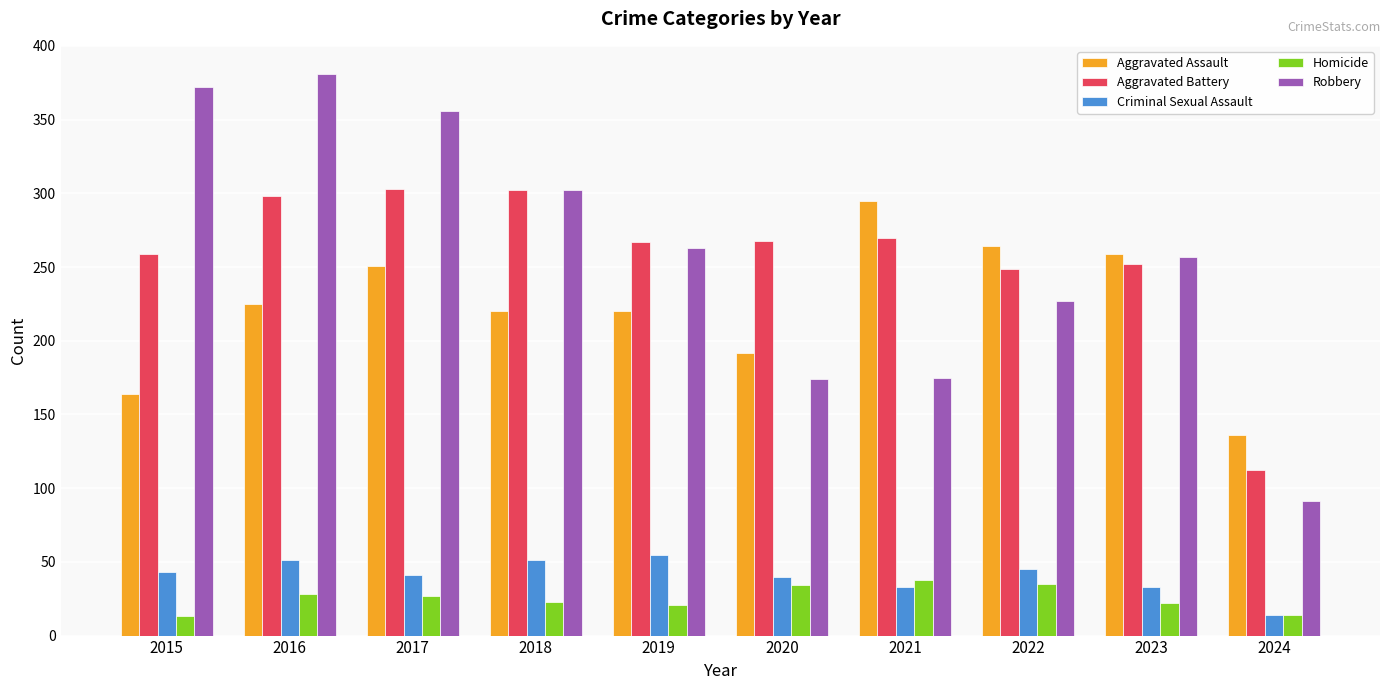

How many bars are there in each group?

5